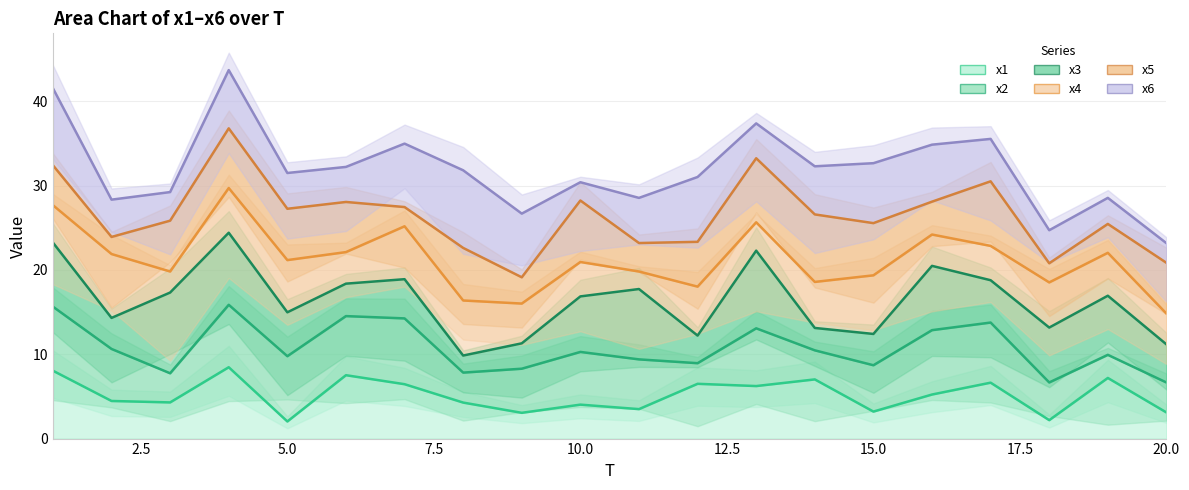

What is the sum of the x5 values at 12.5 and 20.0?

47.2